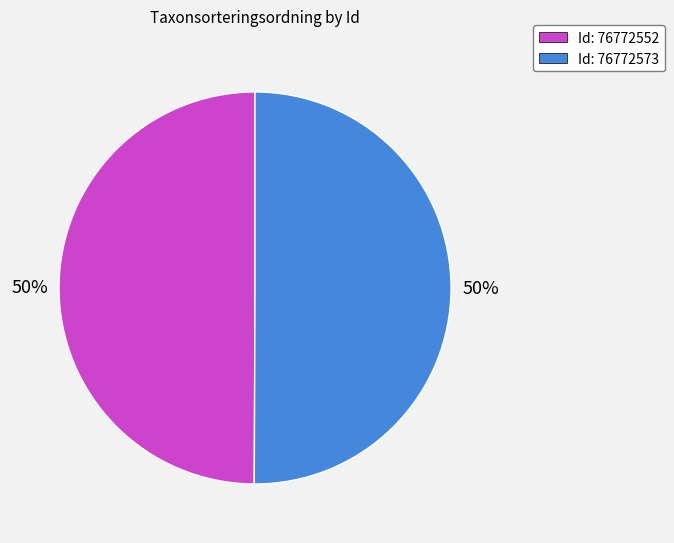

Count the number of slices in the pie.

2